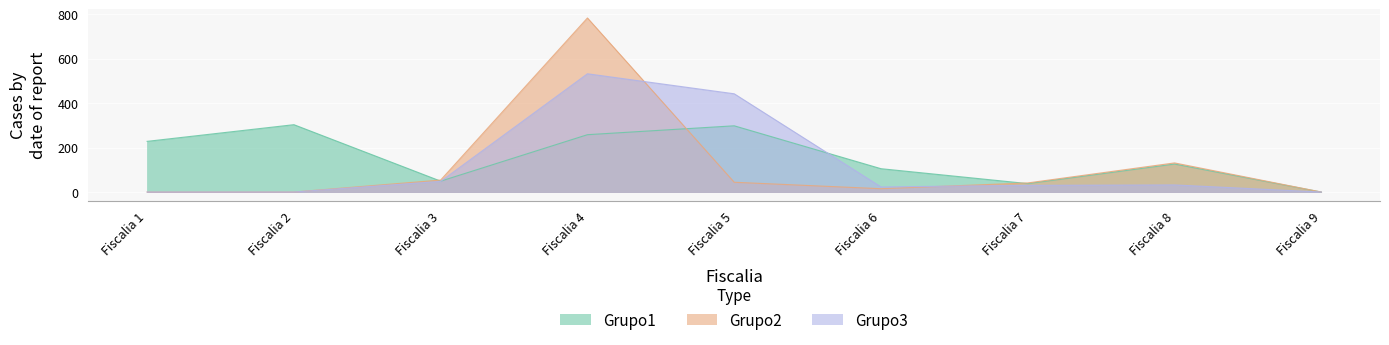

How many values in the Grupo2 series exceed 41?

4